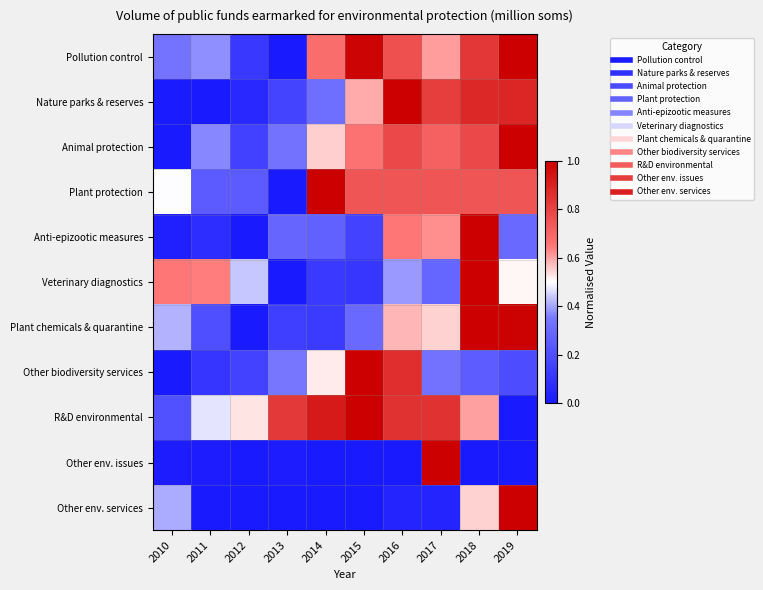

What is the maximum value shown in the chart?

1.0